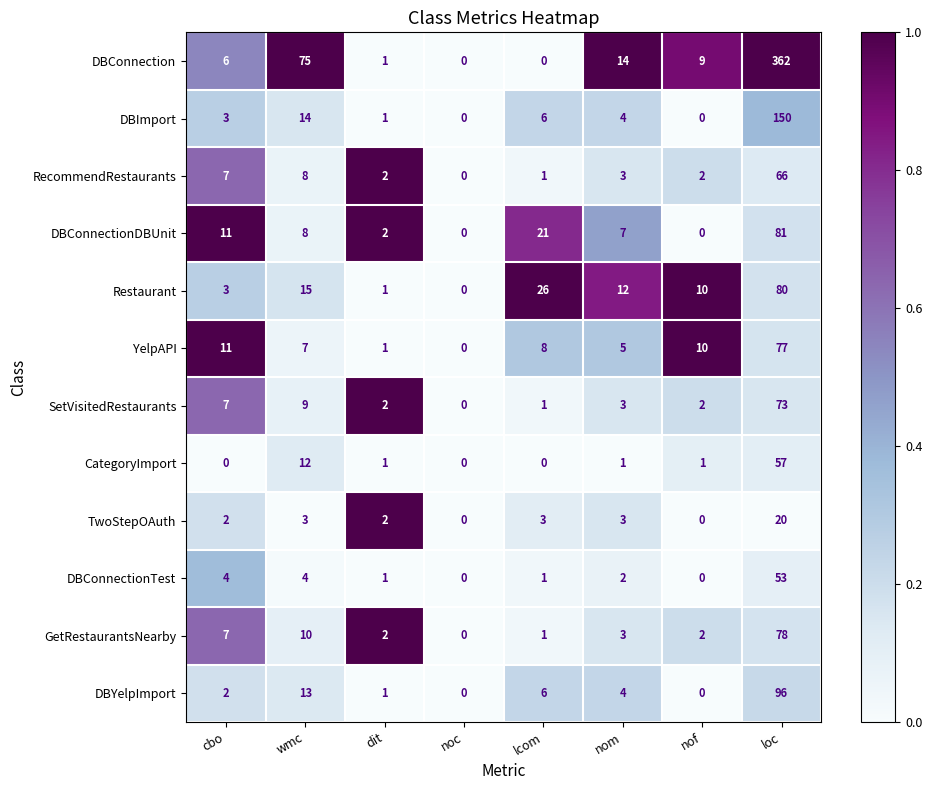

What is the greatest value displayed?

362